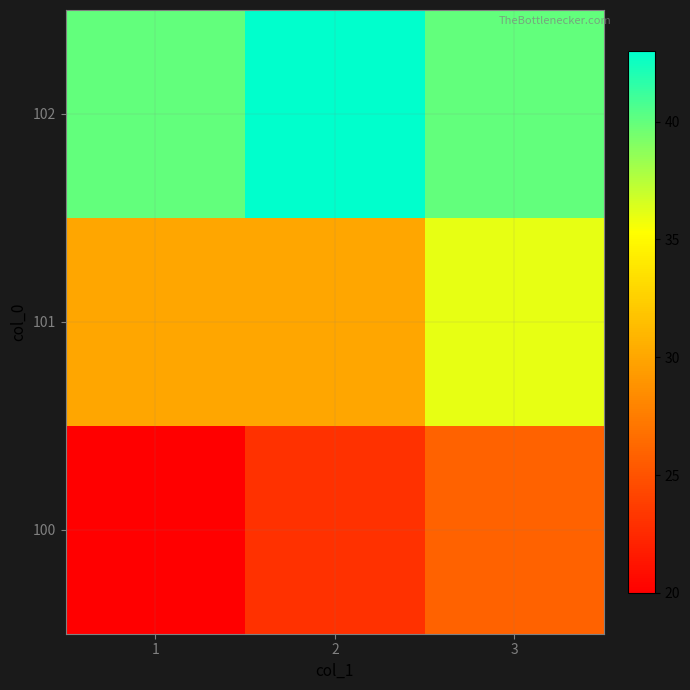

How many distinct data groups are displayed?

3